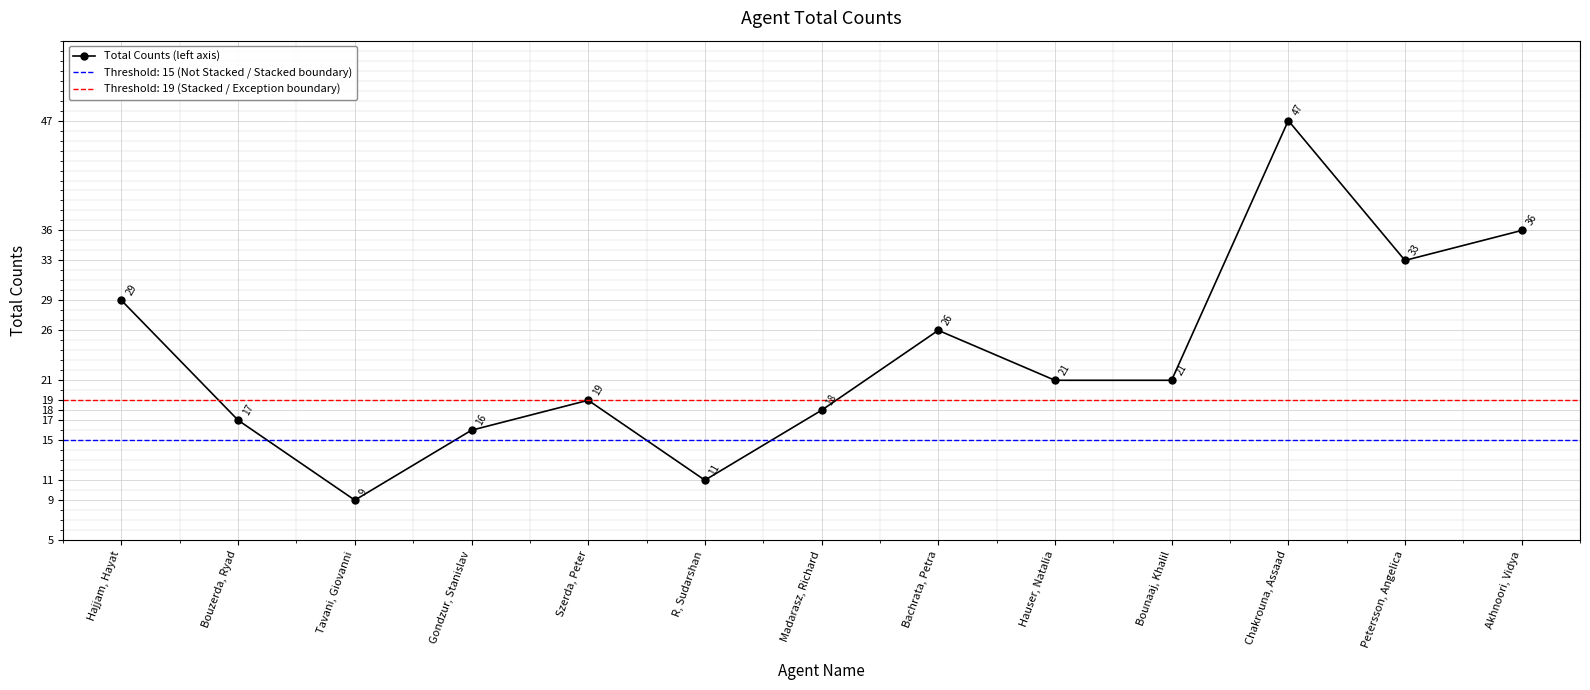

Reading left to right, list all the values displayed in this chart.

Hajjam, Hayat=29	Bouzerda, Ryad=17	Tavani, Giovanni=9	Gondzur, Stanislav=16	Szerda, Peter=19	R, Sudarshan=11	Madarasz, Richard=18	Bachrata, Petra=26	Hauser, Natalia=21	Bounaaj, Khalil=21	Chakrouna, Assaad=47	Petersson, Angelica=33	Akhnoori, Vidya=36